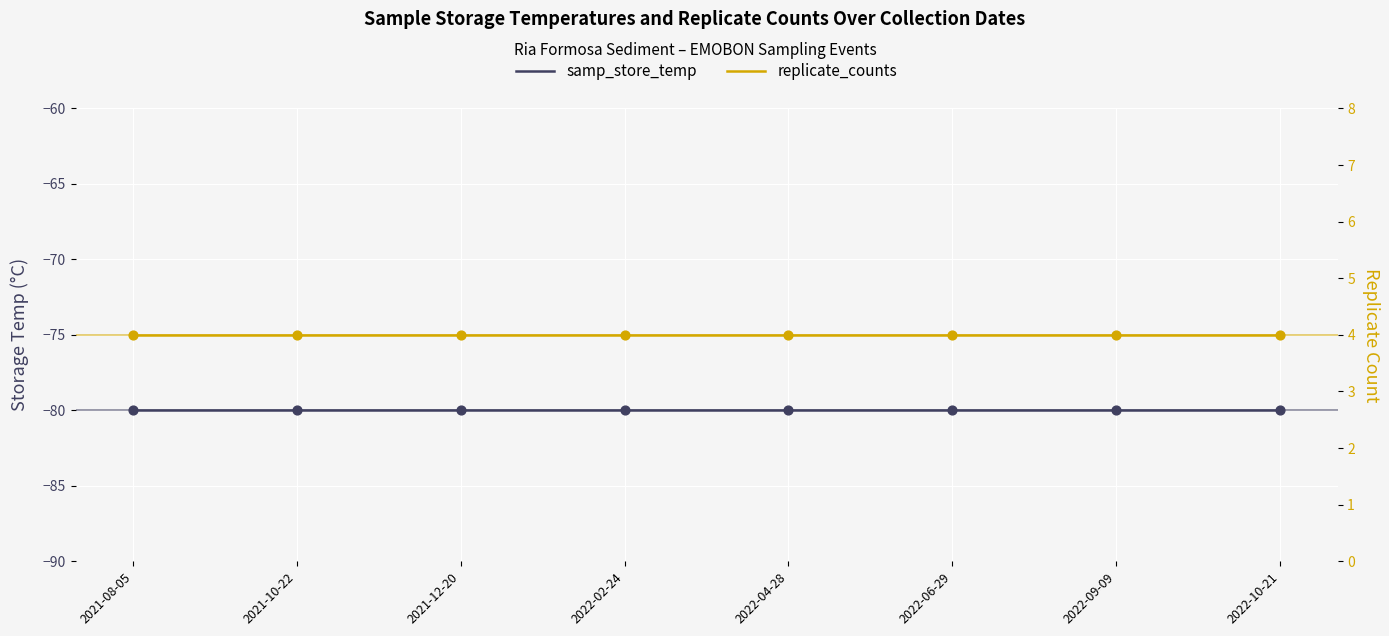

At which category is the sum across all series the highest?

2021-08-05